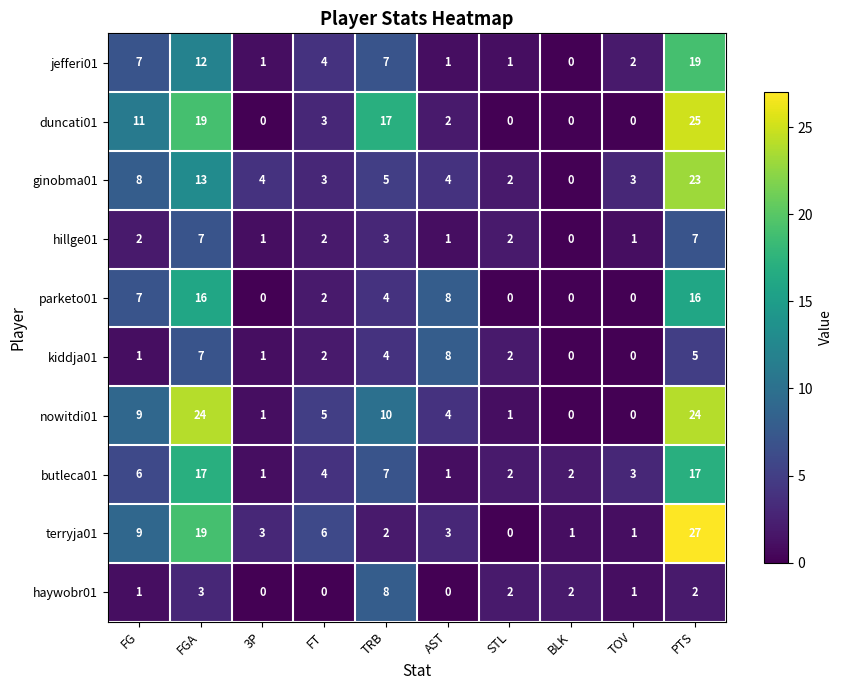

Where is terryja01 nearest to the value 13?

FG